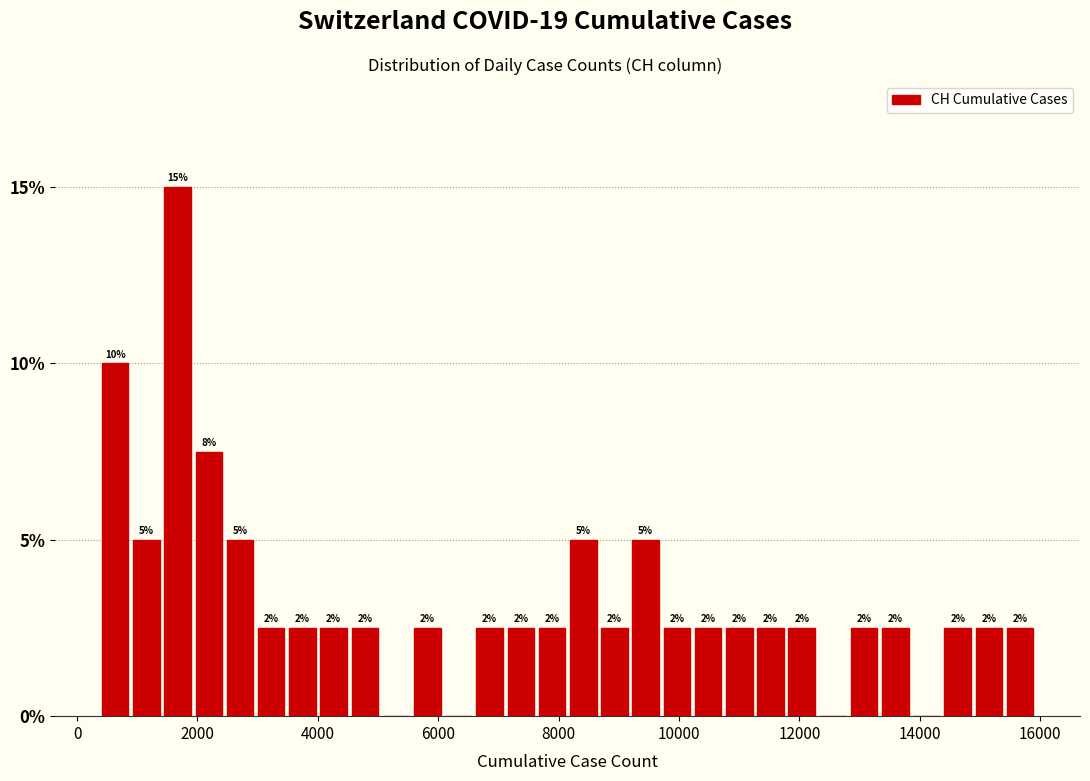

Around what value on the x-axis is the tallest bar? Give the approximate position of its centre, as read against the axis.

1600